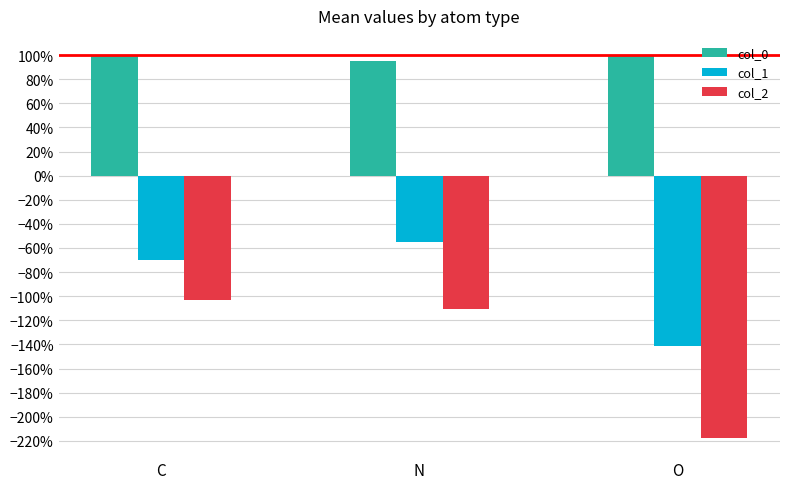

What position from the right is O?

1